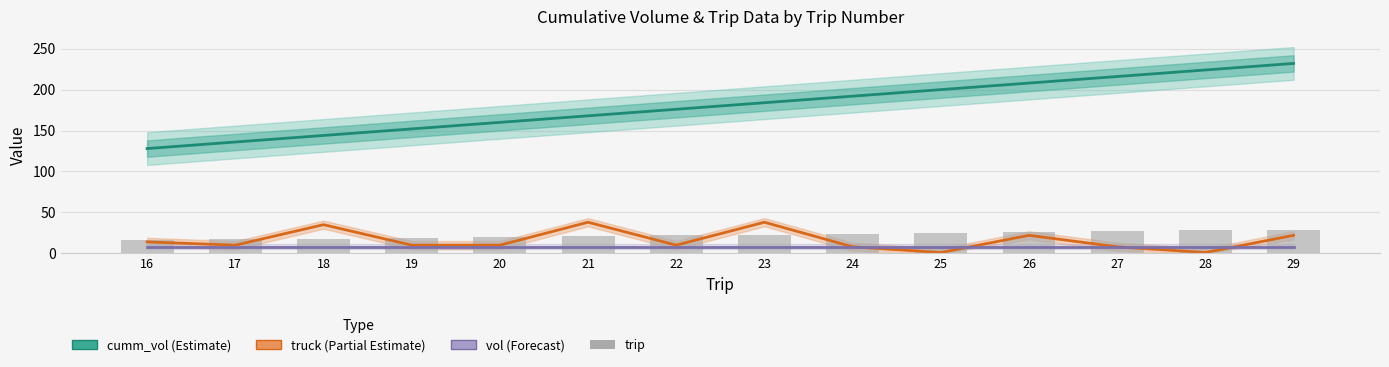

Where is cumm_vol (Estimate) nearest to the value 180?

22